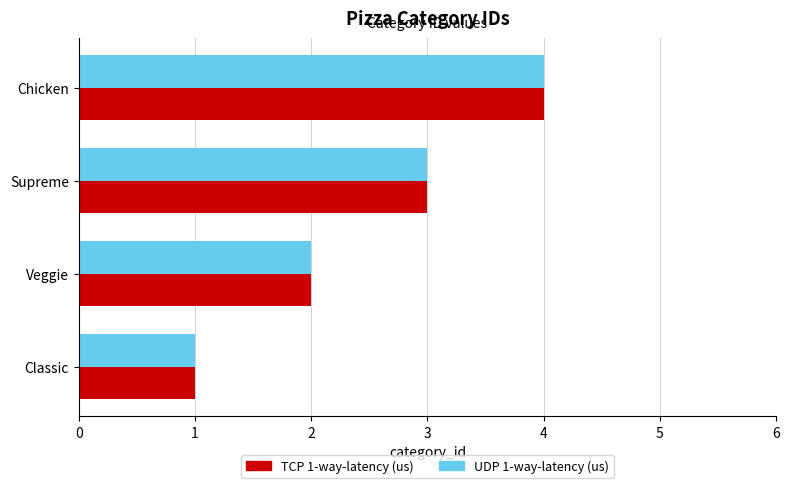

What is the difference between the second highest and second lowest values in the UDP 1-way-latency (us) series?

1